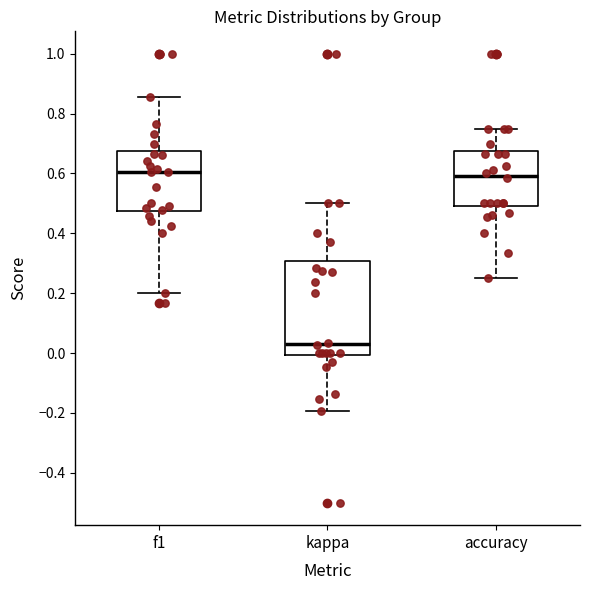

Which box is the tallest, from its lower edge to its upper edge?

kappa